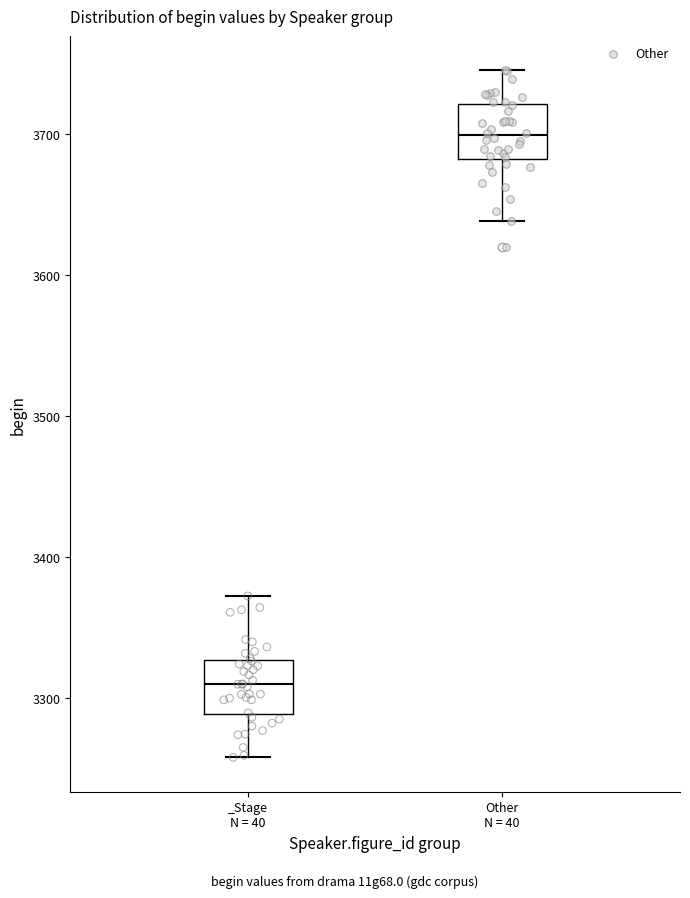

Where does the upper whisker of the box for _Stage N = 40 end on the y-axis? The values are not printed on the chart, so give them approximately, as read against the axis.

3370